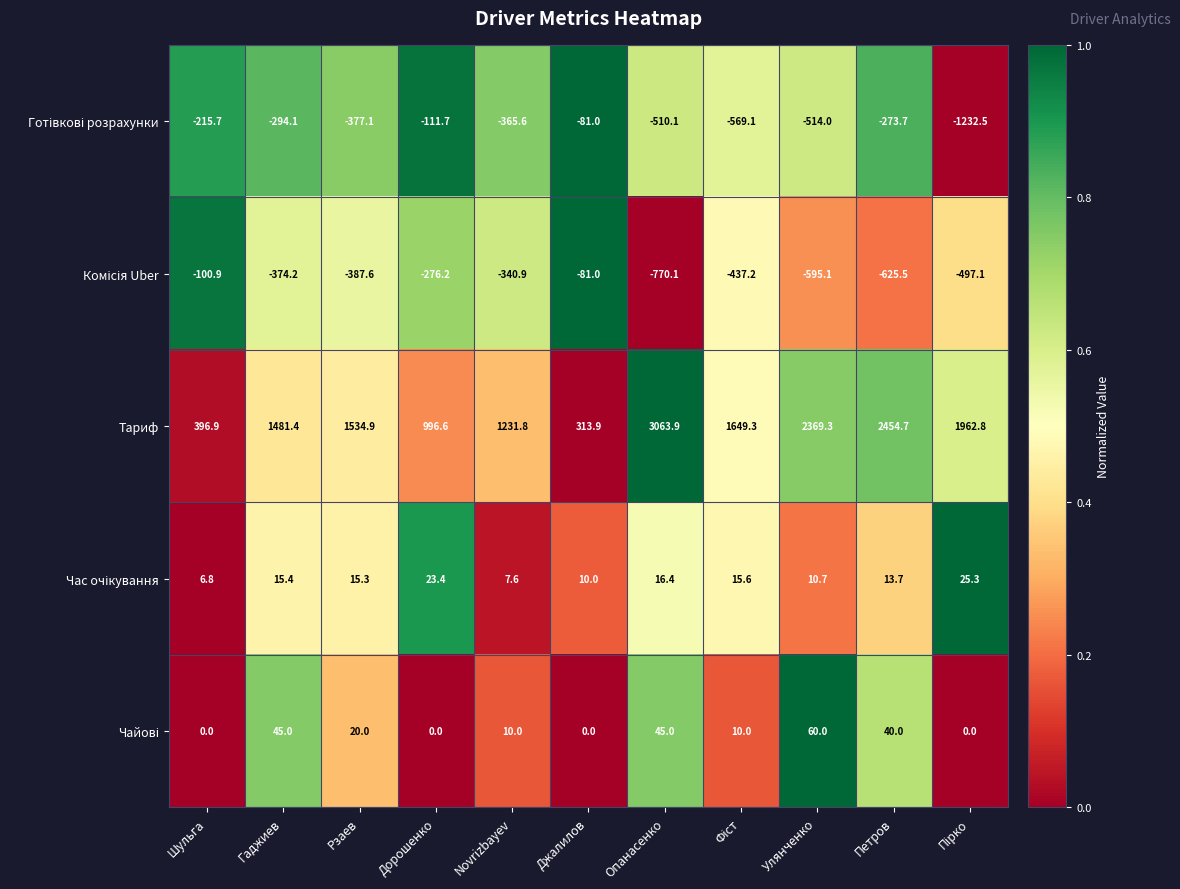

Where does the Тариф series first go above 1534?

Рзаев